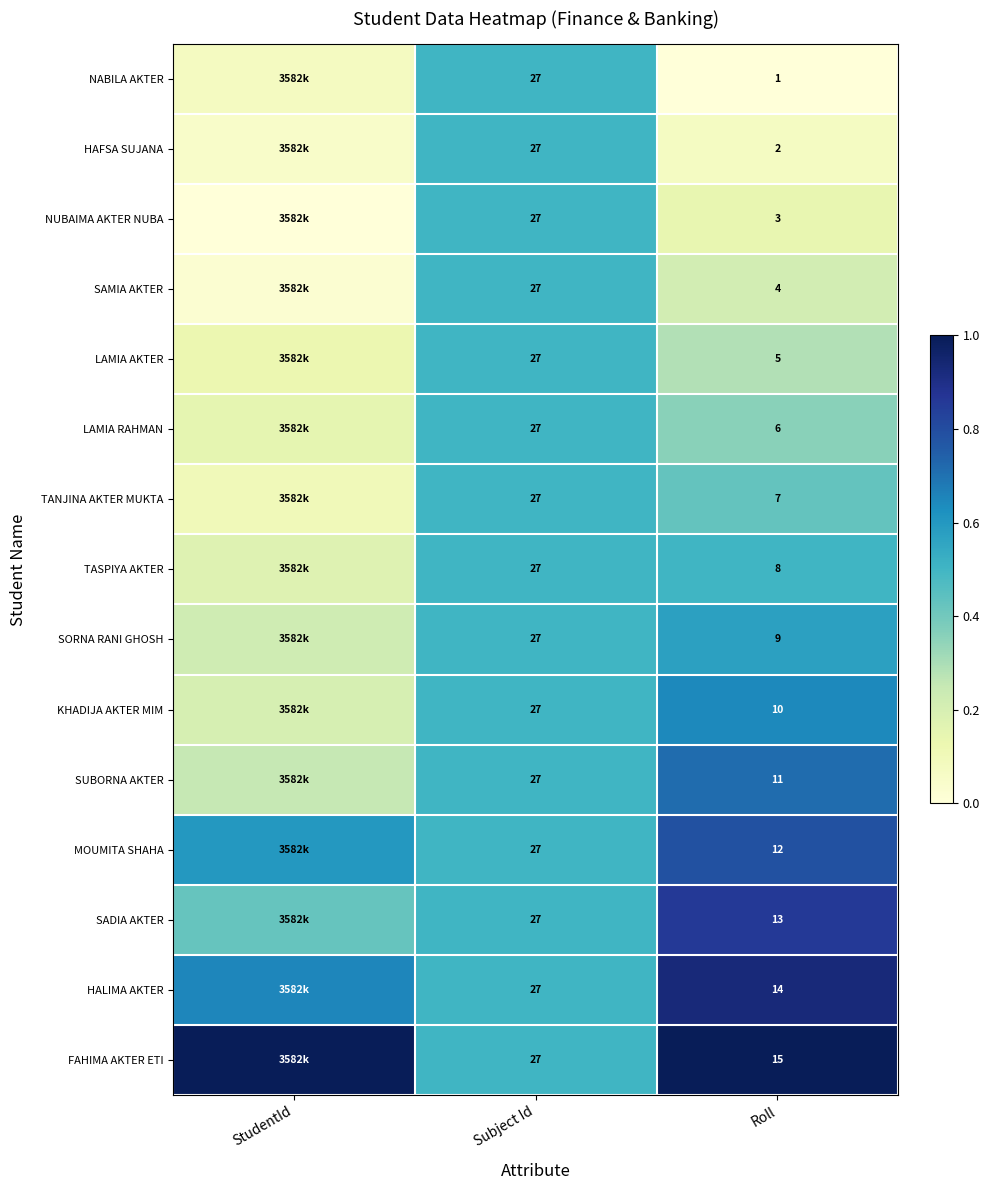

Which label corresponds to the smallest value in the chart?

Roll